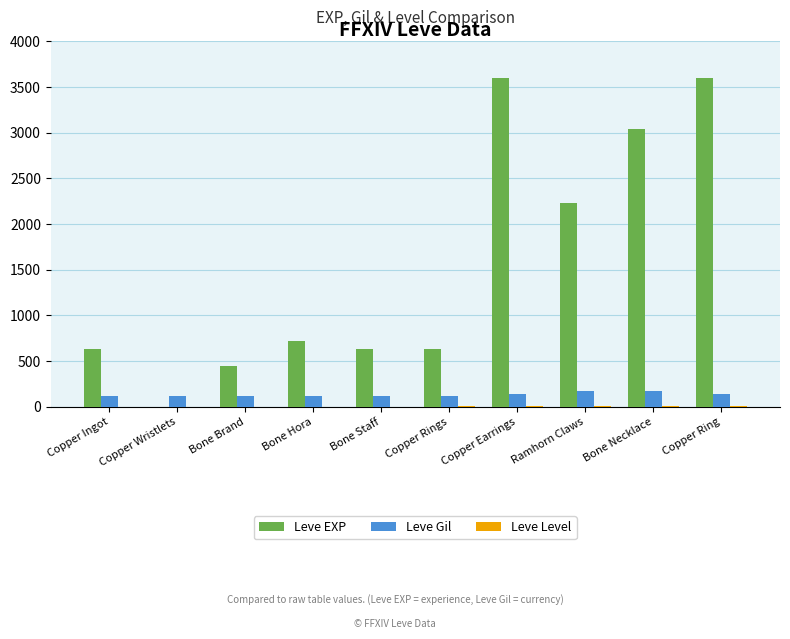

Which series has the largest total across all categories?

Leve EXP